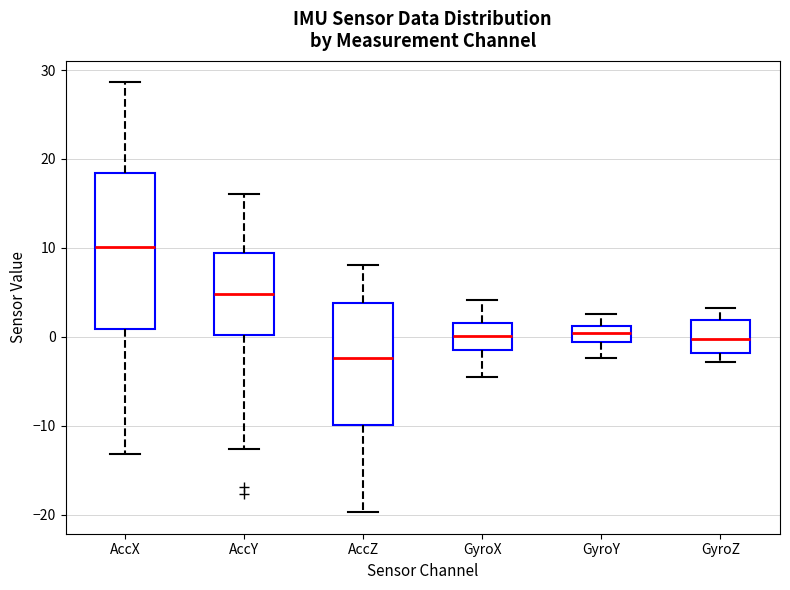

Which box is the tallest, from its lower edge to its upper edge?

AccX